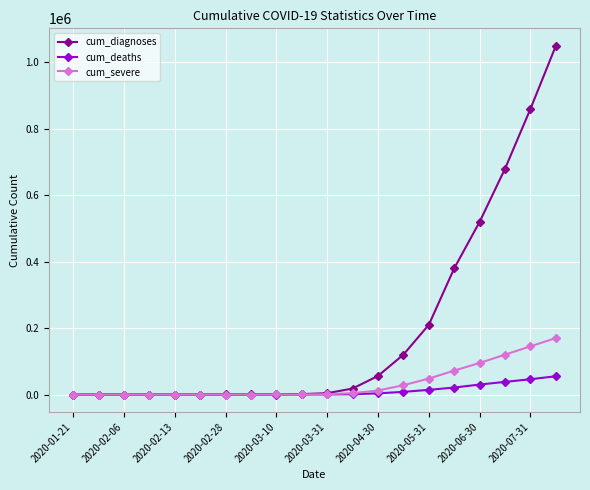

Which series has the largest range (max minus min)?

cum_diagnoses